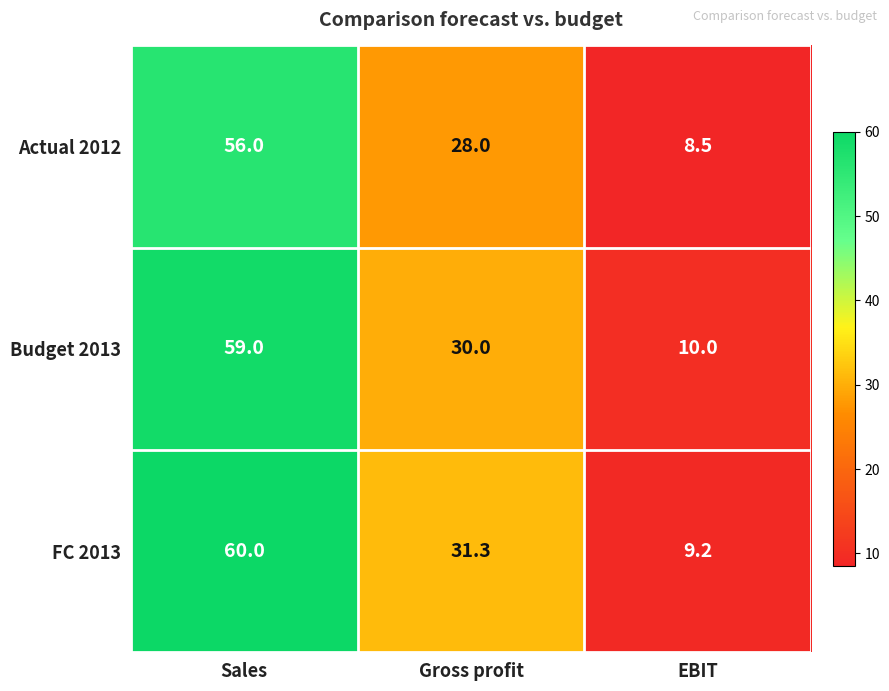

What is the highest value of the FC 2013 series?

60.0